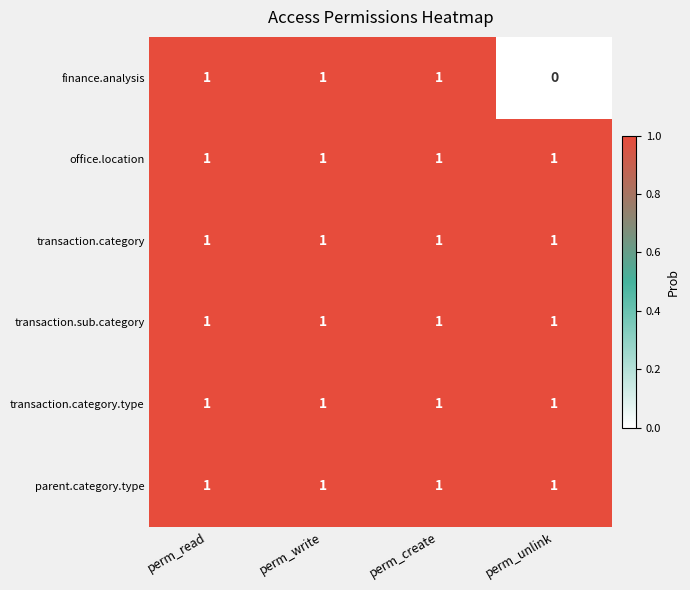

Which series changed the most between perm_create and perm_unlink?

finance.analysis